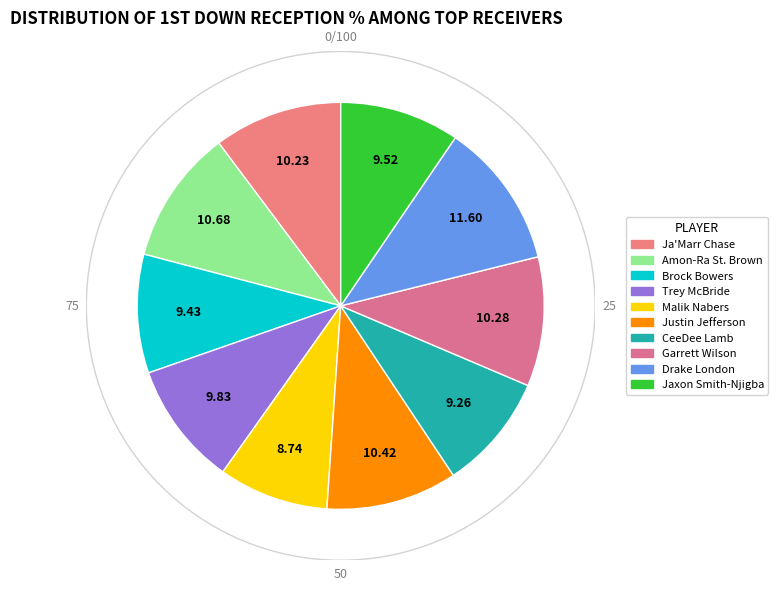

How many slices are in this pie chart?

10